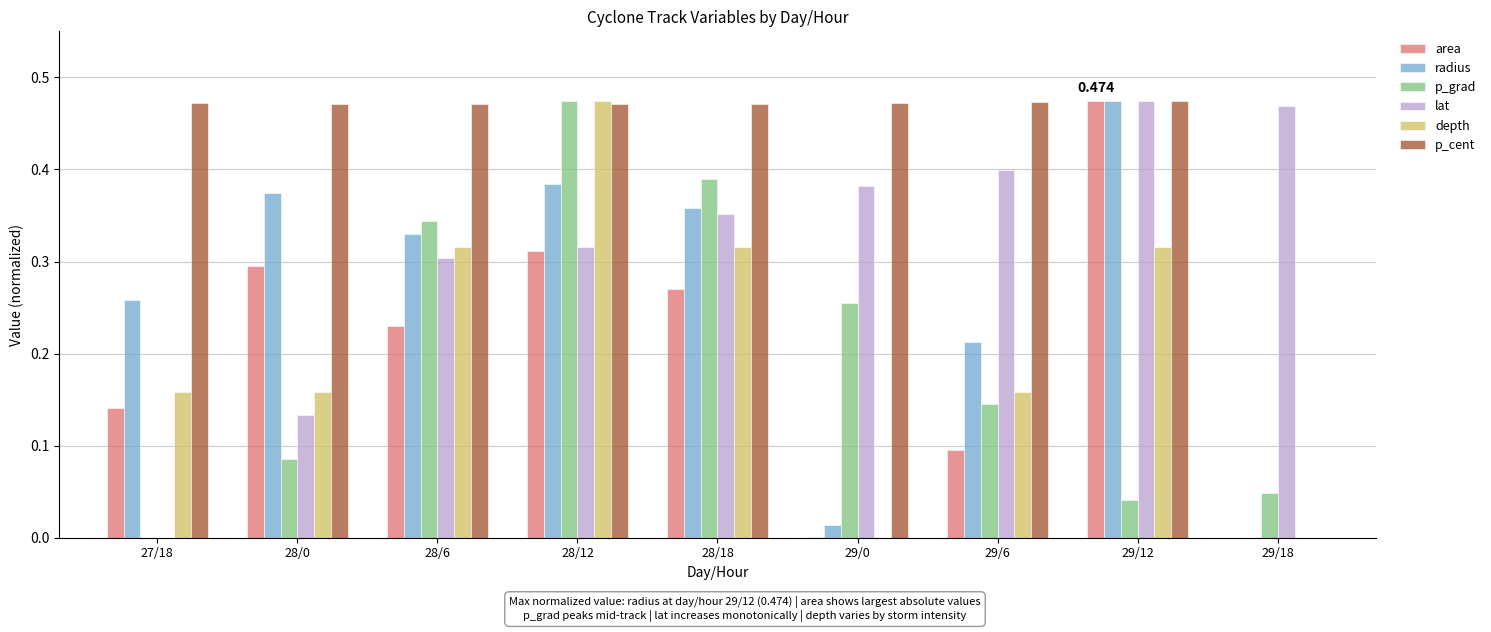

How many data points in p_cent are above 0?

8